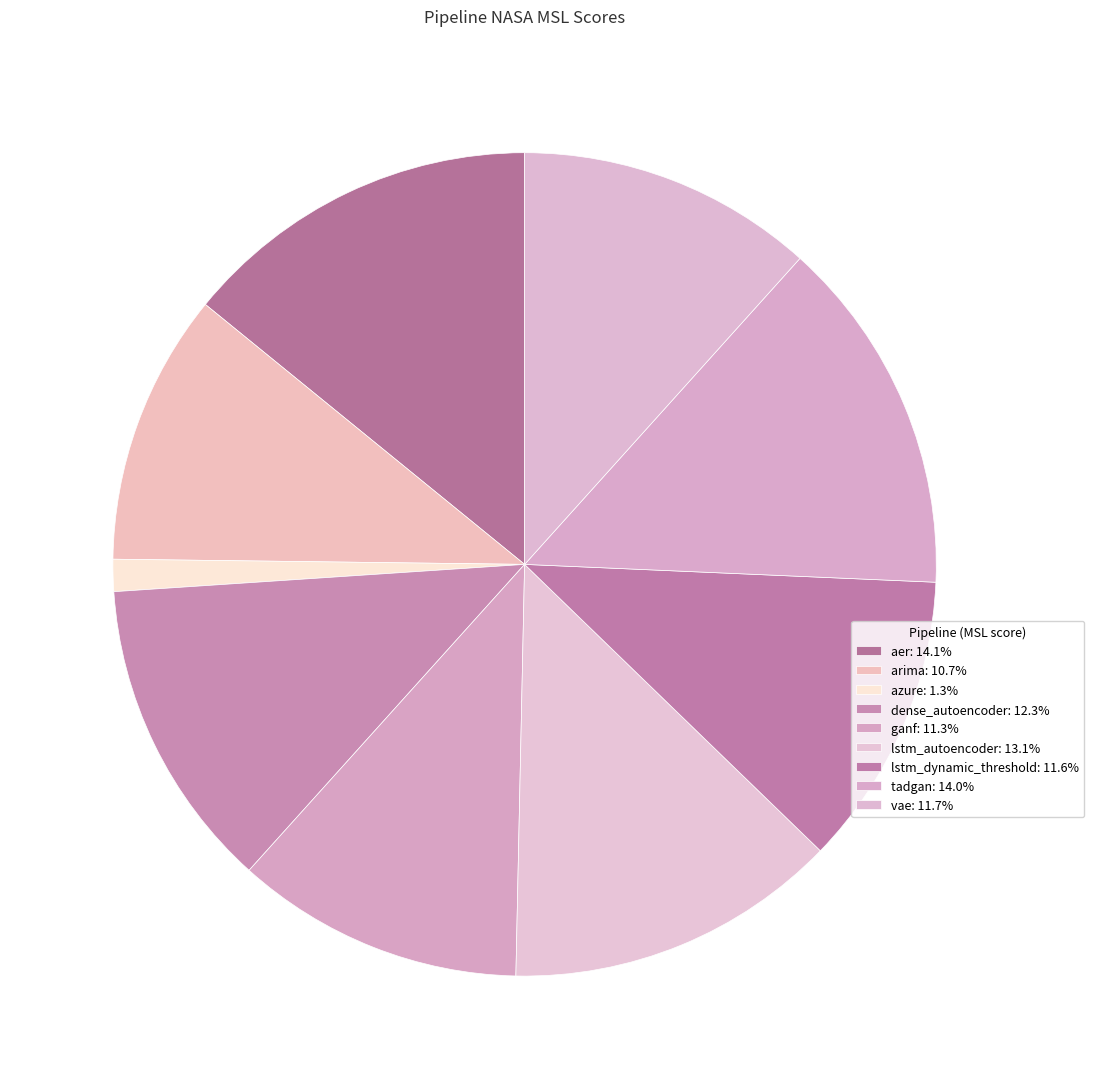

To the nearest percent, what is the difference between the dense_autoencoder and ganf slice percentages?

1%